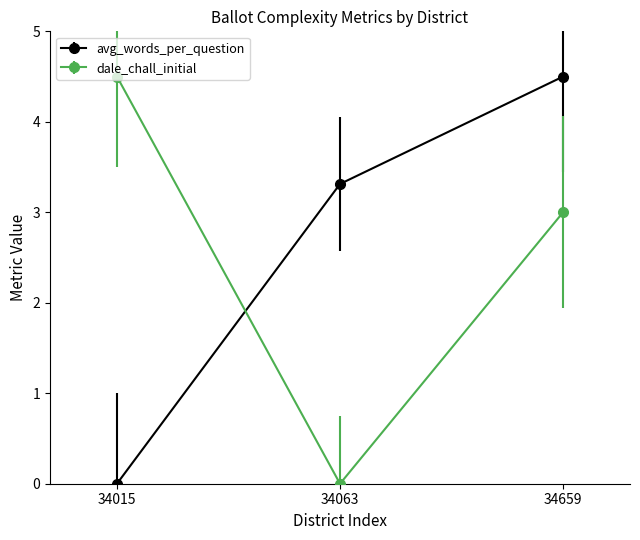

Where is avg_words_per_question nearest to the value 2?

34063